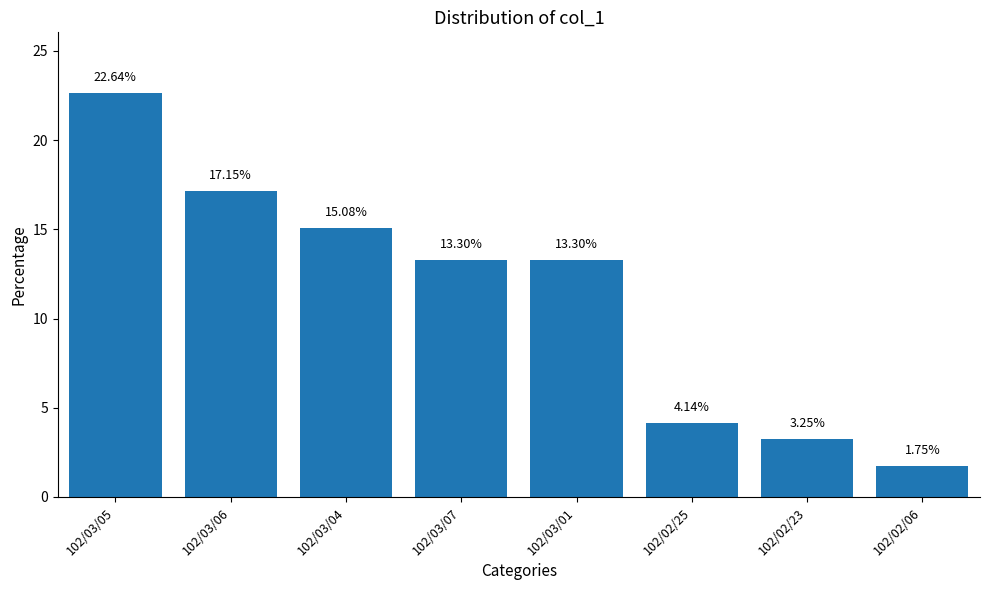

Between 102/02/25 and 102/03/05, which is larger?

102/03/05